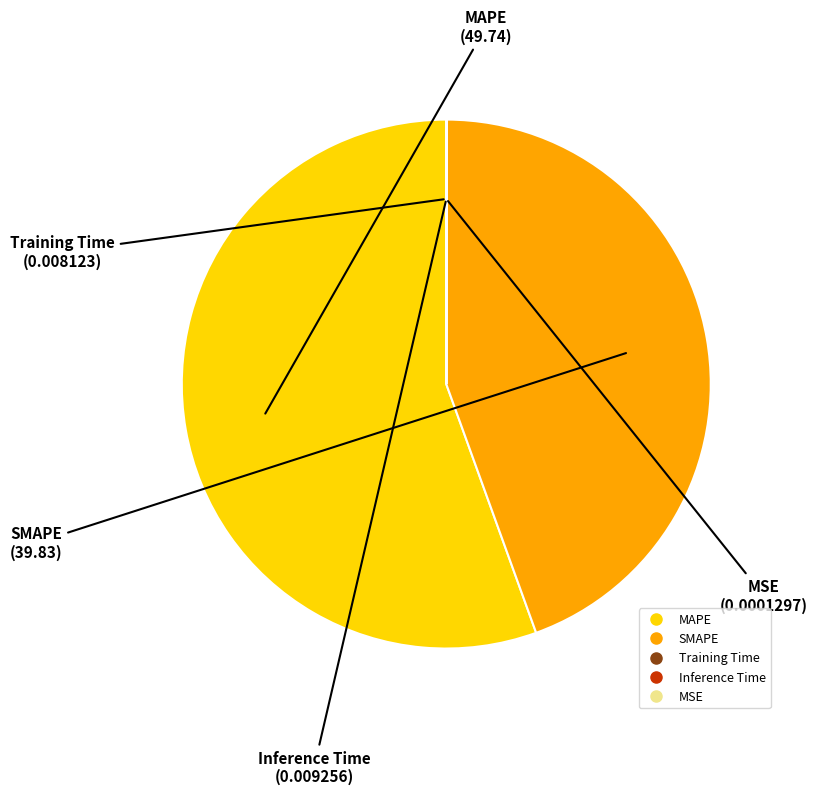

Is MAPE the majority of the pie?

Yes